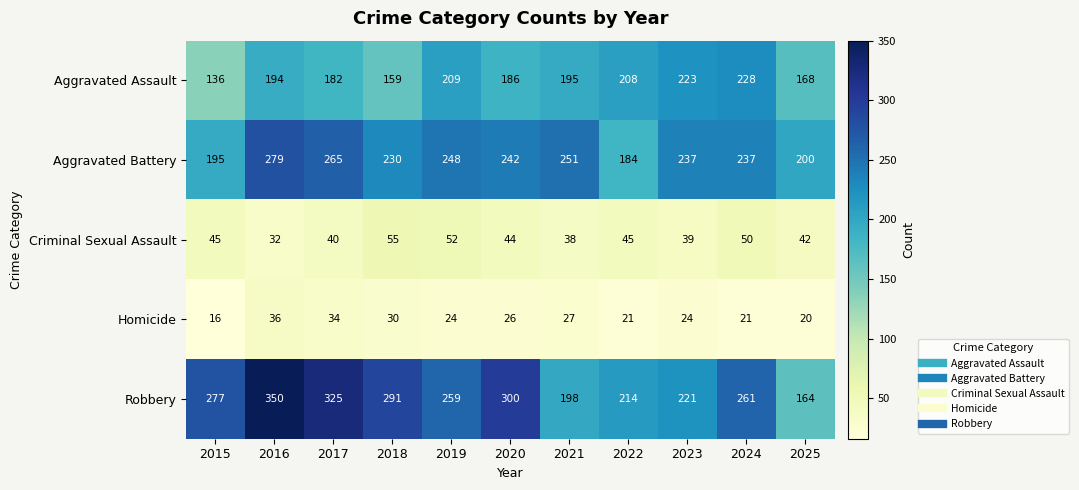

What is the greatest value displayed?

350